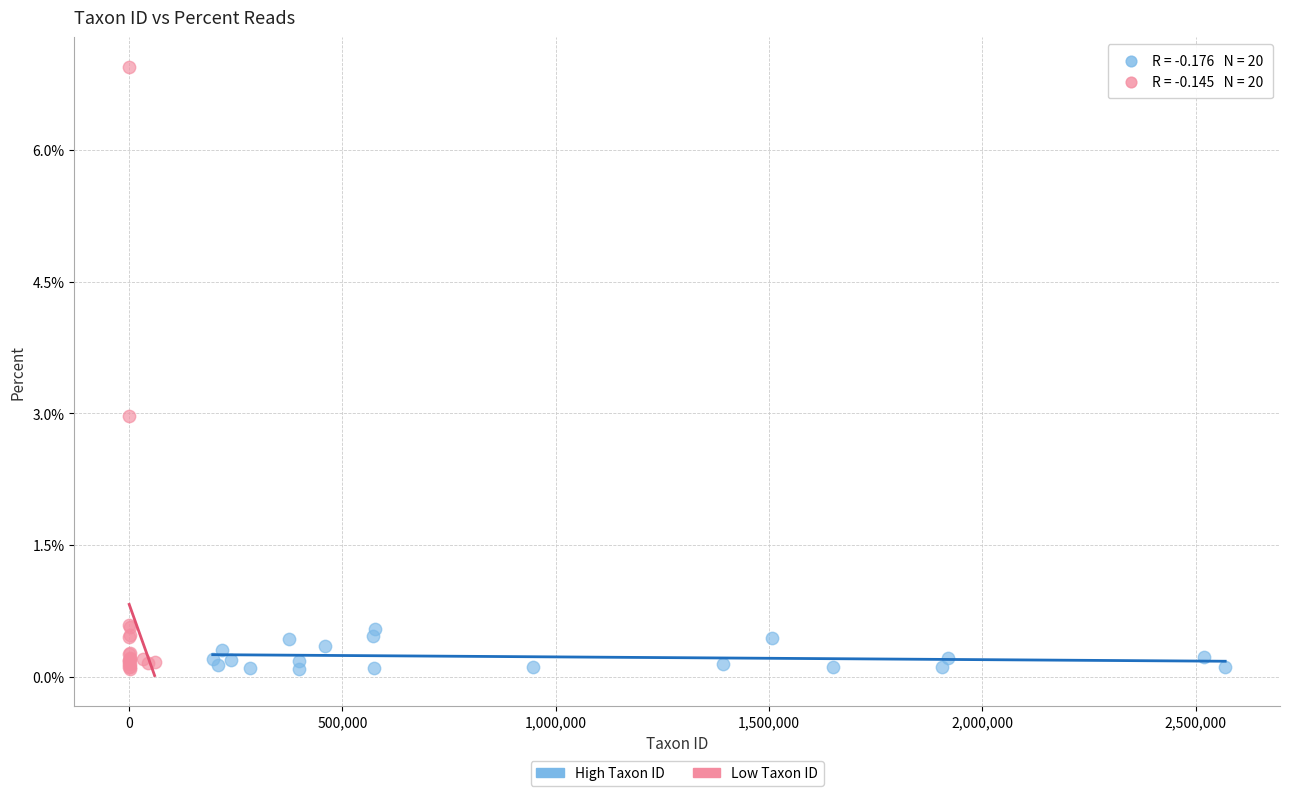

Which series has the largest Y range (max minus min)?

Low Taxon ID